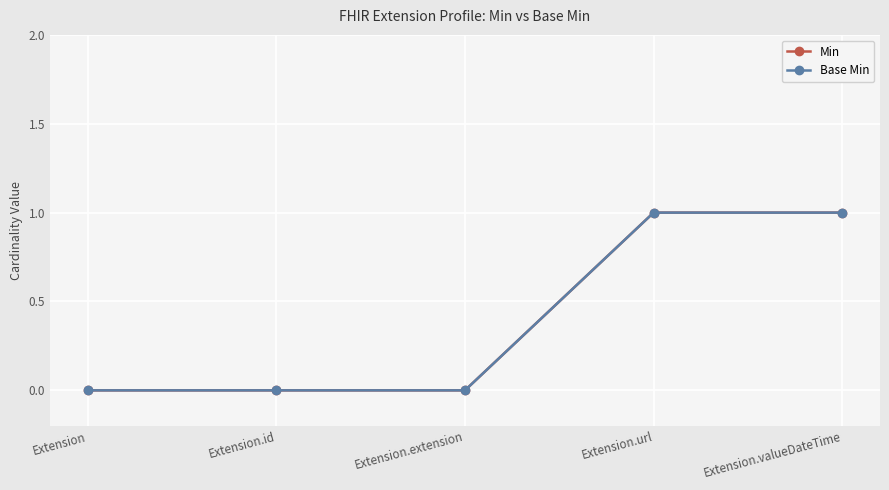

What is the value of the Min point at the 4th from the left?

1